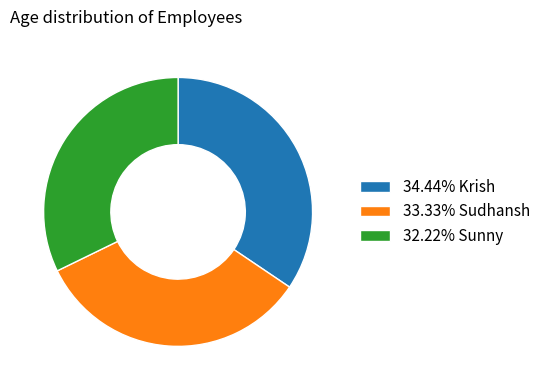

Is the sum of 34.44% Krish and 32.22% Sunny greater than half?

Yes